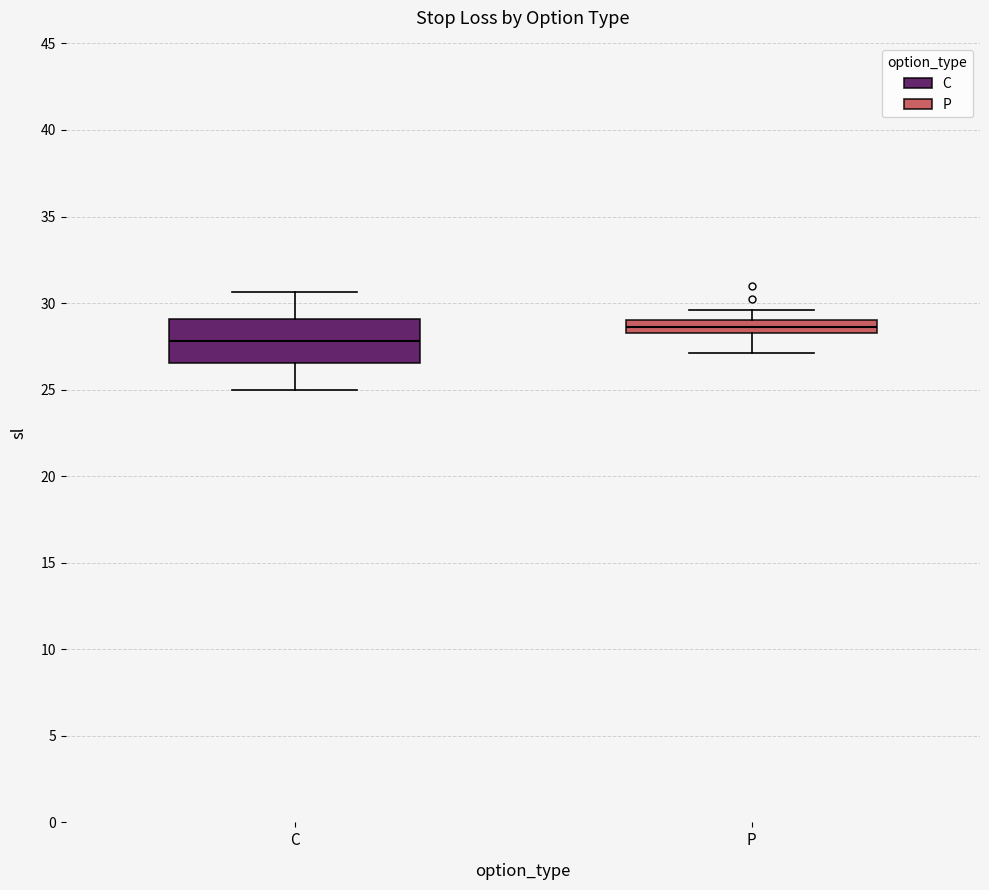

Reading left to right, transcribe this box plot: for each box, give where its median line is, the range the box spans, and where its two whiskers end, as read against the y-axis. The values are not printed on the chart, so give them approximately, as read against the axis.

C: median 28.0, box 26.5 to 29.0, whiskers 25.0 to 30.5
P: median 28.5, box 28.0 to 29.0, whiskers 27.0 to 29.5